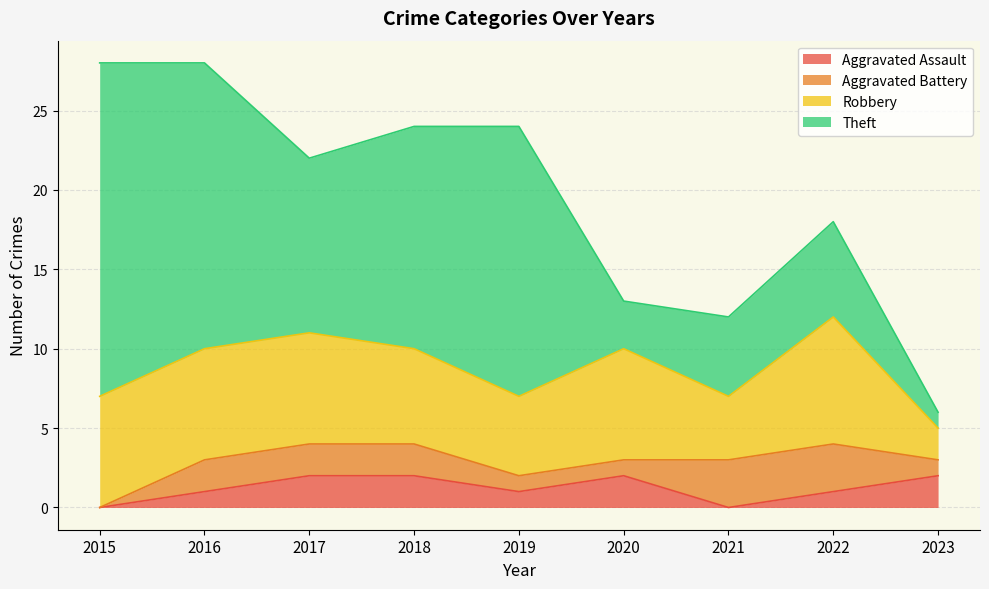

Does the chart display data point markers on the line(s)?

No